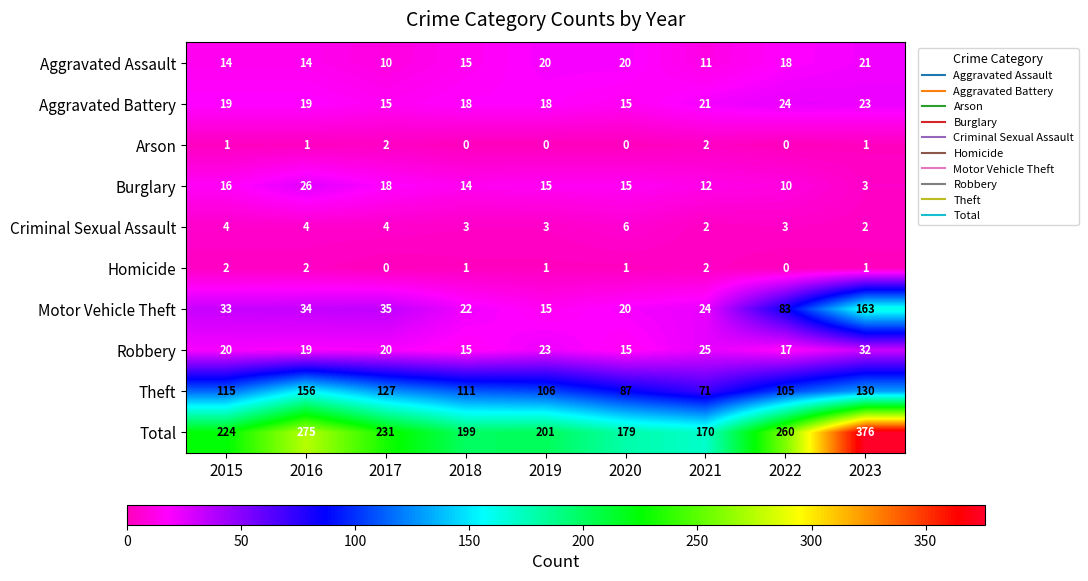

Read the Motor Vehicle Theft value at 2016.

34